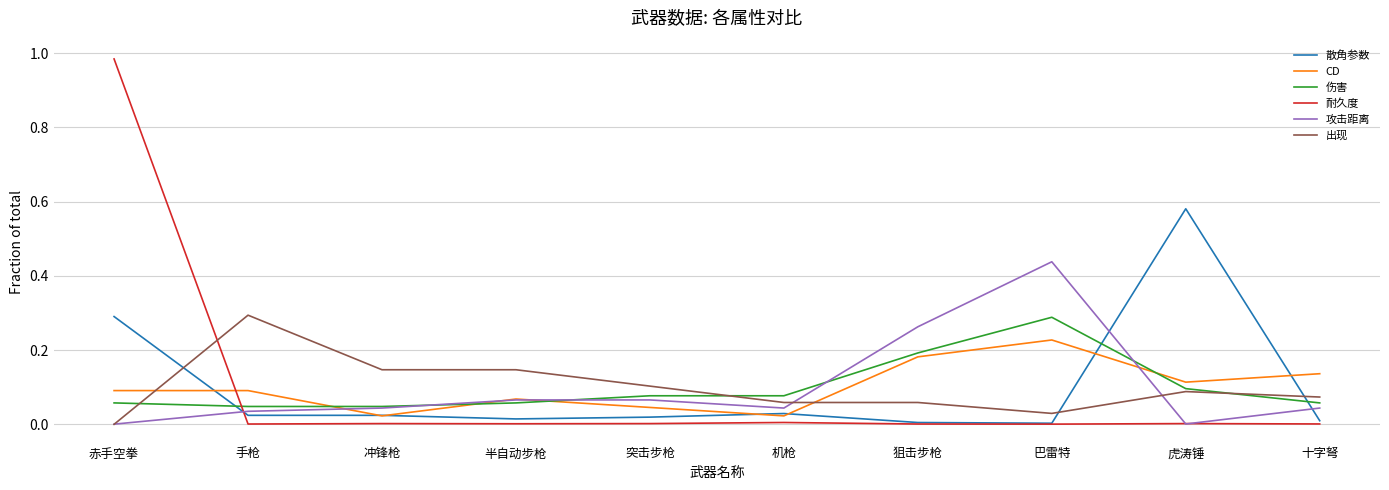

How many intersections are there between 伤害 and 耐久度?

1